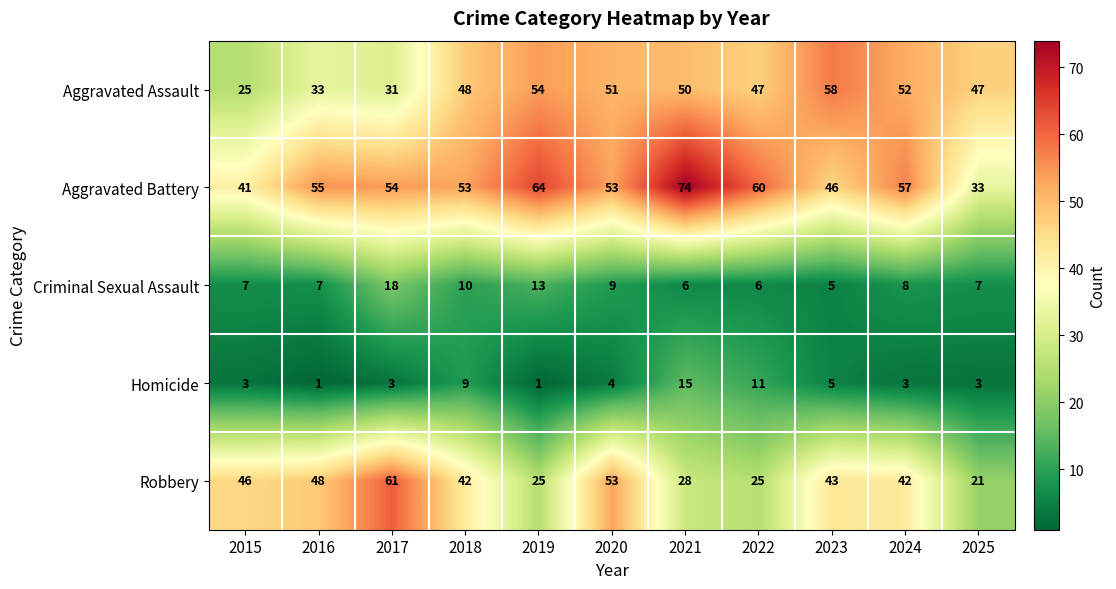

Count the number of categories in the chart.

11